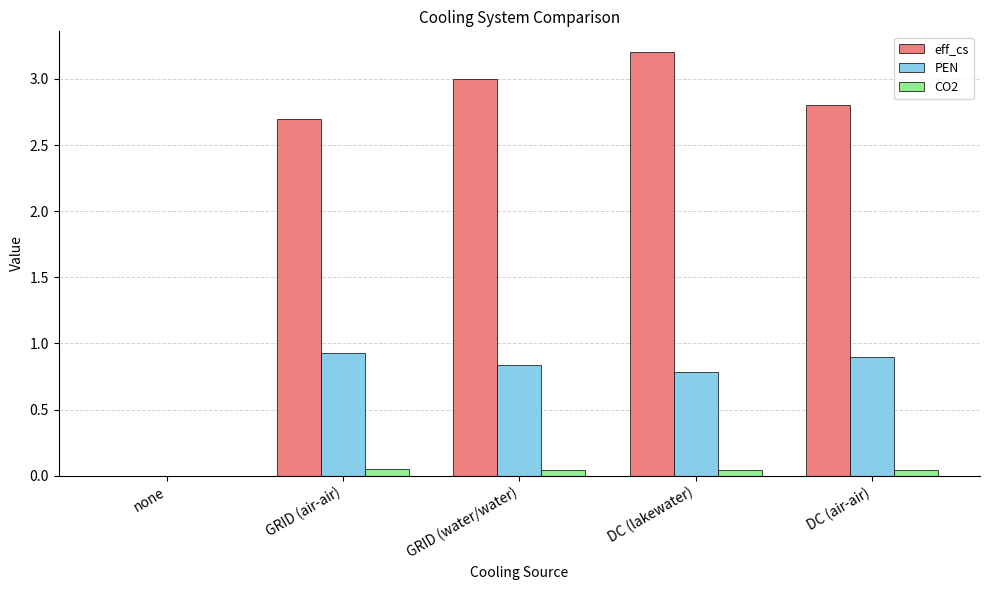

Are the bars horizontal?

No